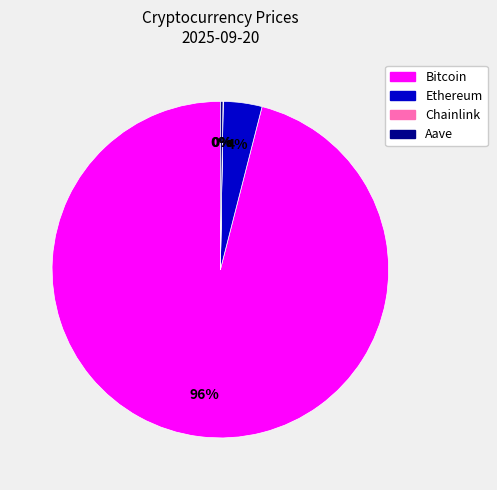

Is it true that Bitcoin is 82% of the pie?

False